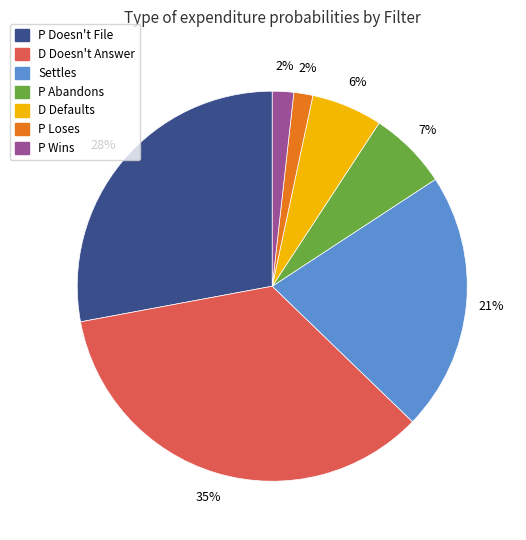

To the nearest percent, what is the average slice percentage?

14%